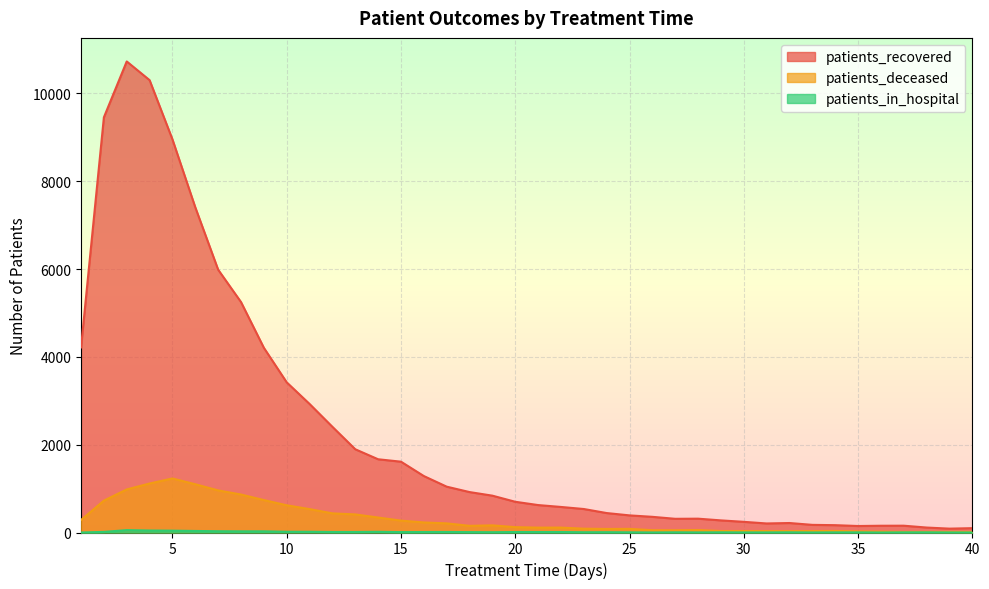

Reading left to right, list all the values displayed in this chart.

patients_recovered: 4216	9456	10729	10303	8954	7406	5986	5249	4207	3420	2928	2407	1896	1668	1613	1286	1044	921	839	700	625	582	535	443	390	357	312	315	276	243	206	216	174	167	148	154	155	113	88	99
patients_deceased: 285	726	981	1116	1231	1099	959	865	739	620	533	436	412	341	271	229	208	152	163	122	111	112	87	81	83	52	51	56	34	34	32	31	33	35	25	20	14	15	15	14
patients_in_hospital: 0	14	54	45	42	35	29	27	27	17	17	12	12	16	9	11	12	9	7	11	11	11	6	7	4	1	4	2	4	2	2	4	1	3	3	0	3	4	1	0